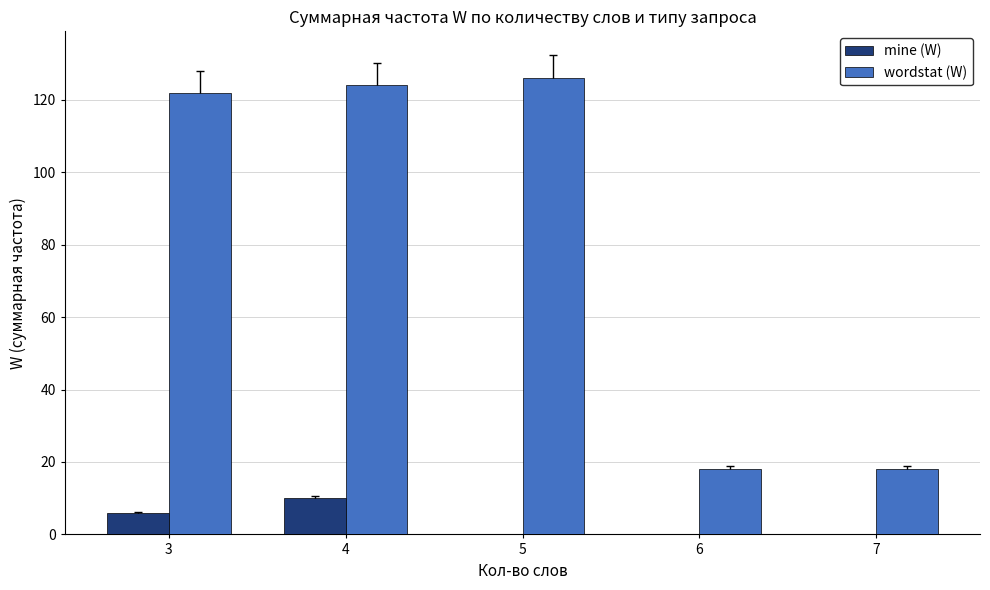

The value of wordstat (W) at 6 is 18. True or false?

True